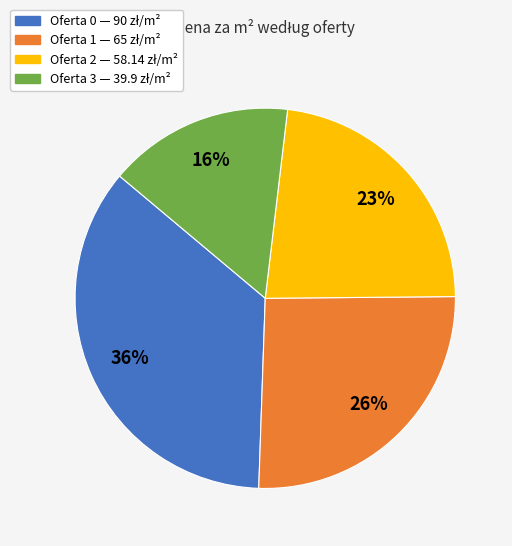

Is there any slice that represents more than half of the pie?

No